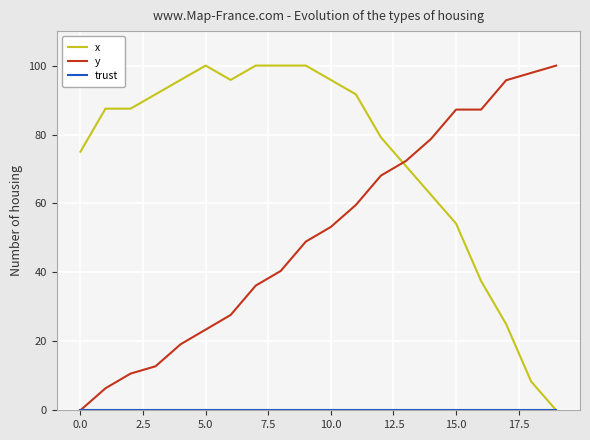

Which series has the largest total across all categories?

x